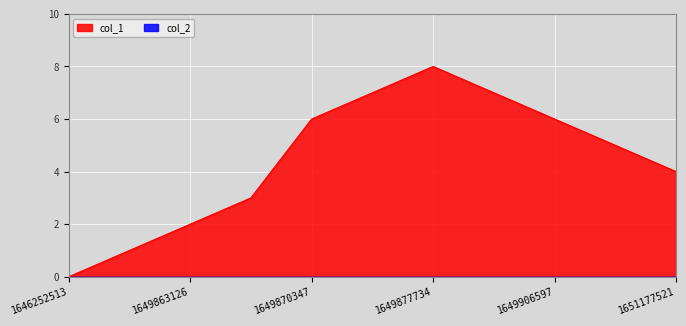

The value at 1649776743 is 1. True or false?

False